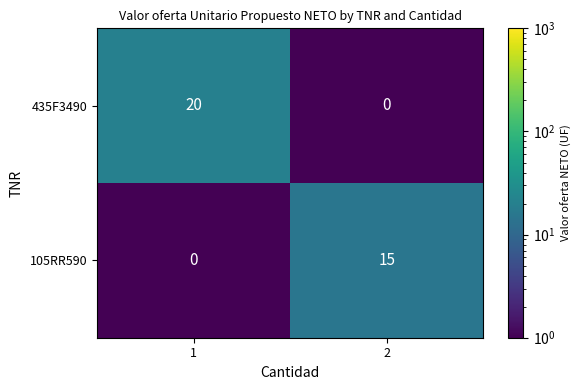

What is the difference between the highest and lowest values at 2?

15